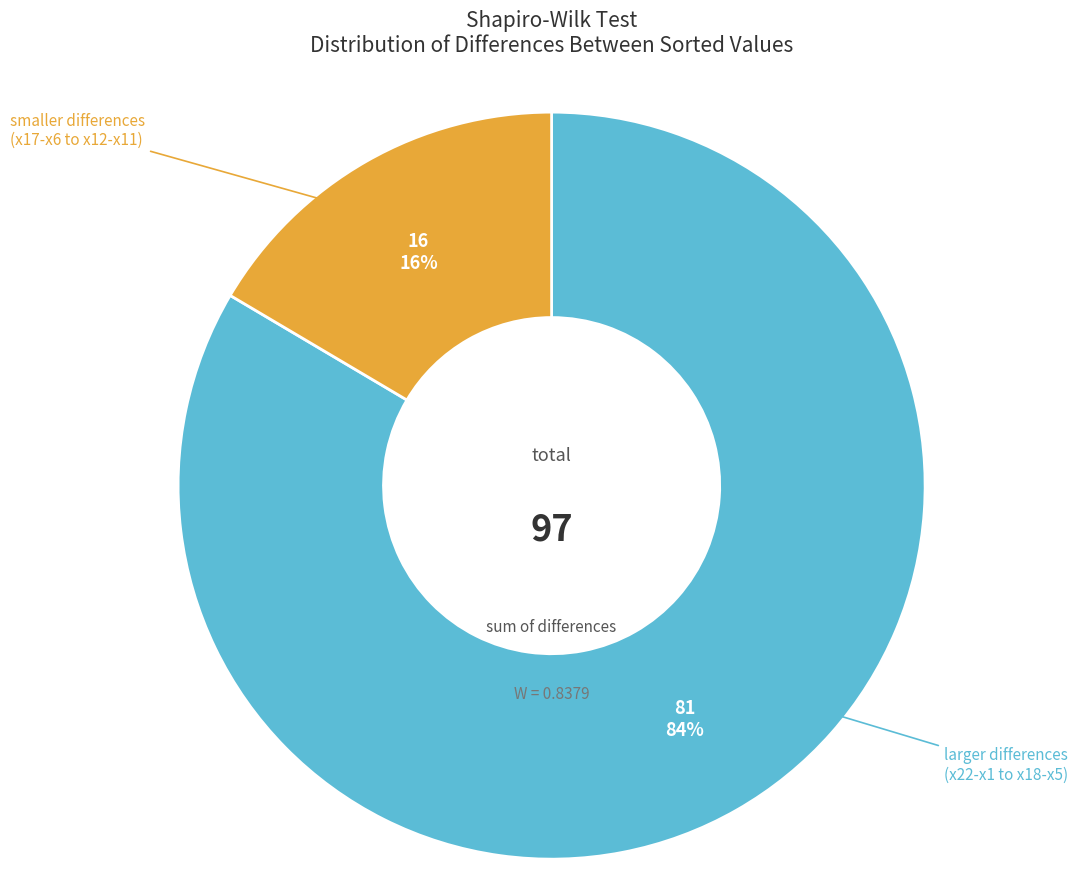

How many slices are in this pie chart?

2